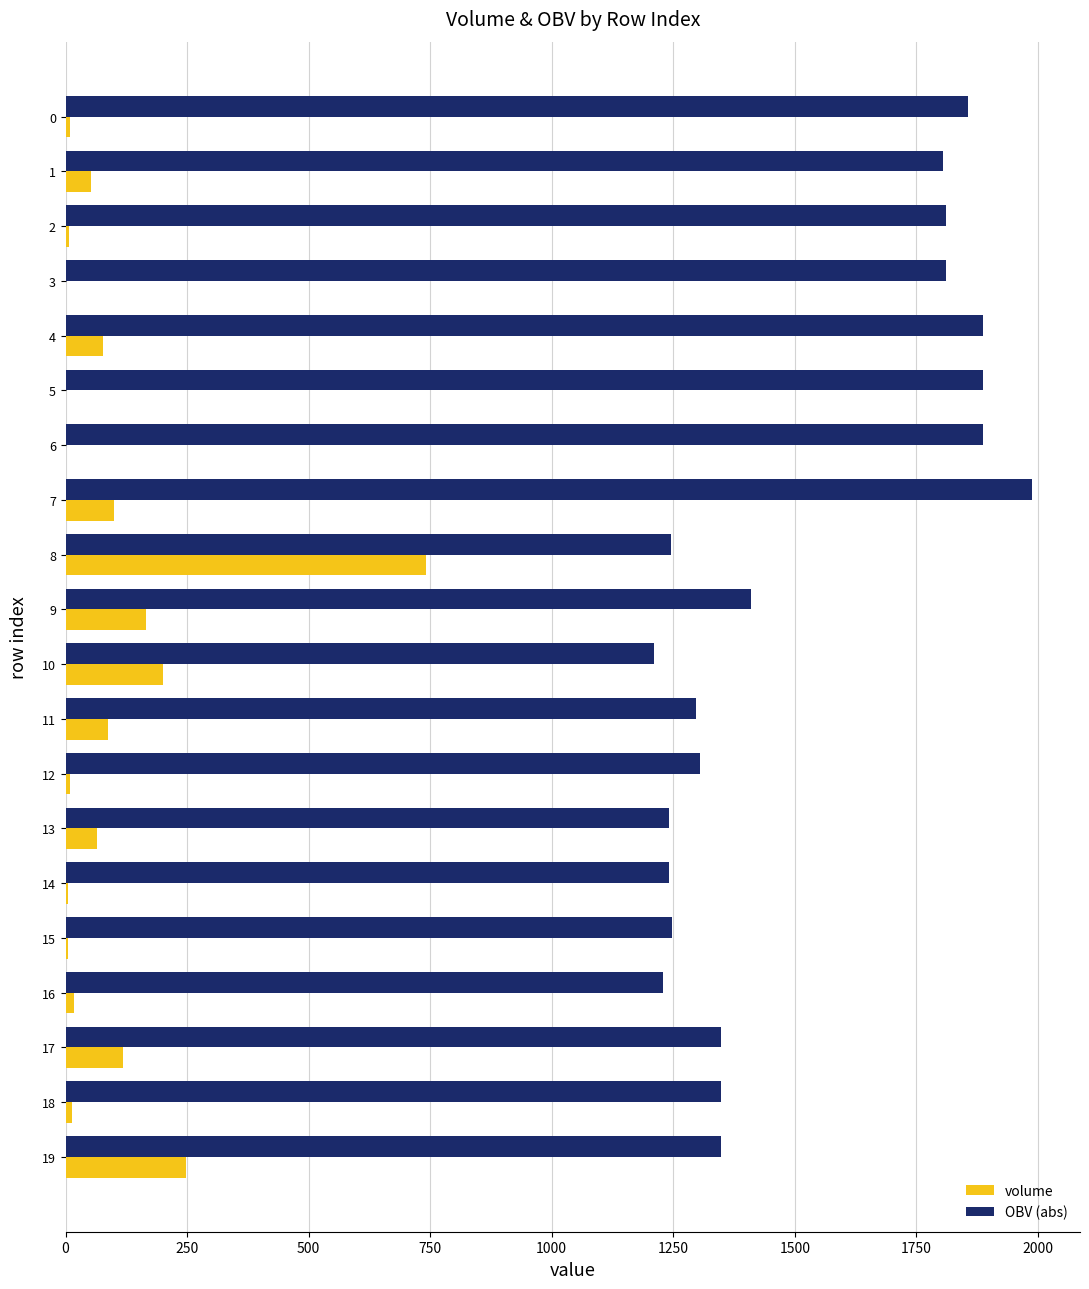

How many categories are shown in the chart?

20